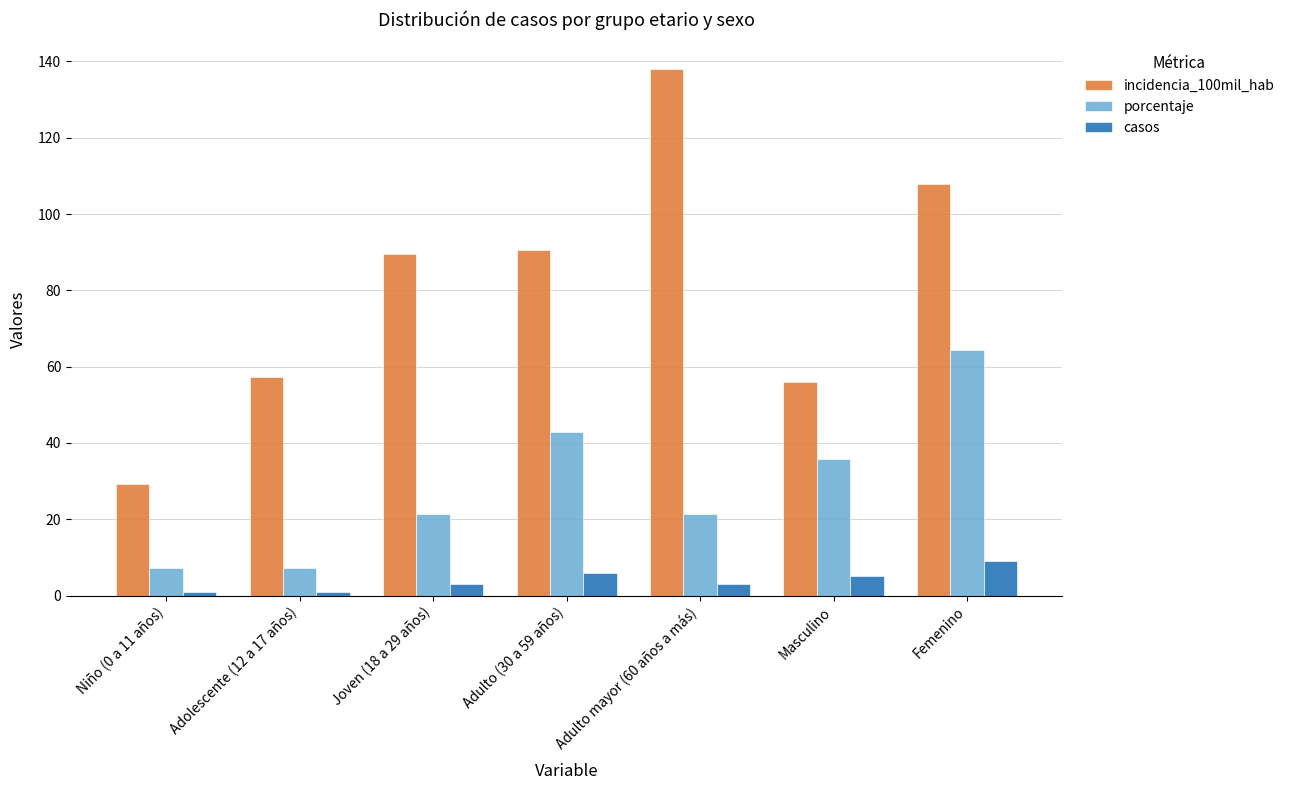

At which label does incidencia_100mil_hab first exceed 89?

Joven (18 a 29 años)